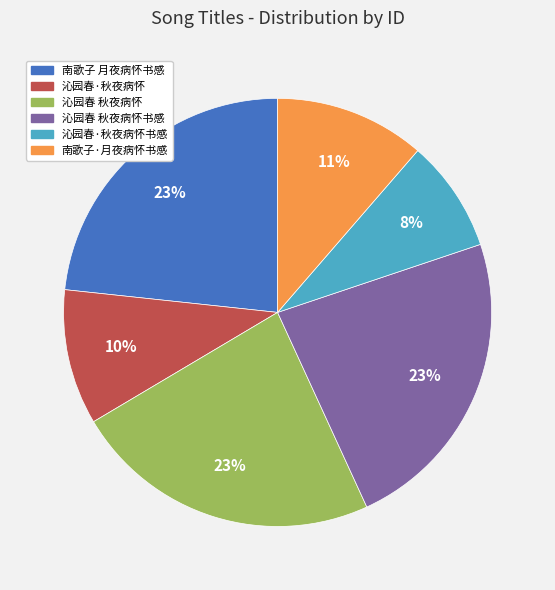

Is there any slice that represents more than half of the pie?

No